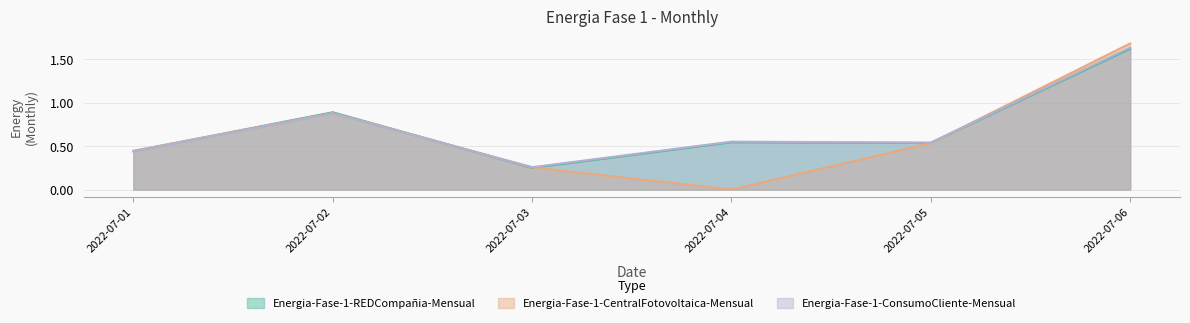

Which label corresponds to the smallest value in the chart?

2022-07-04